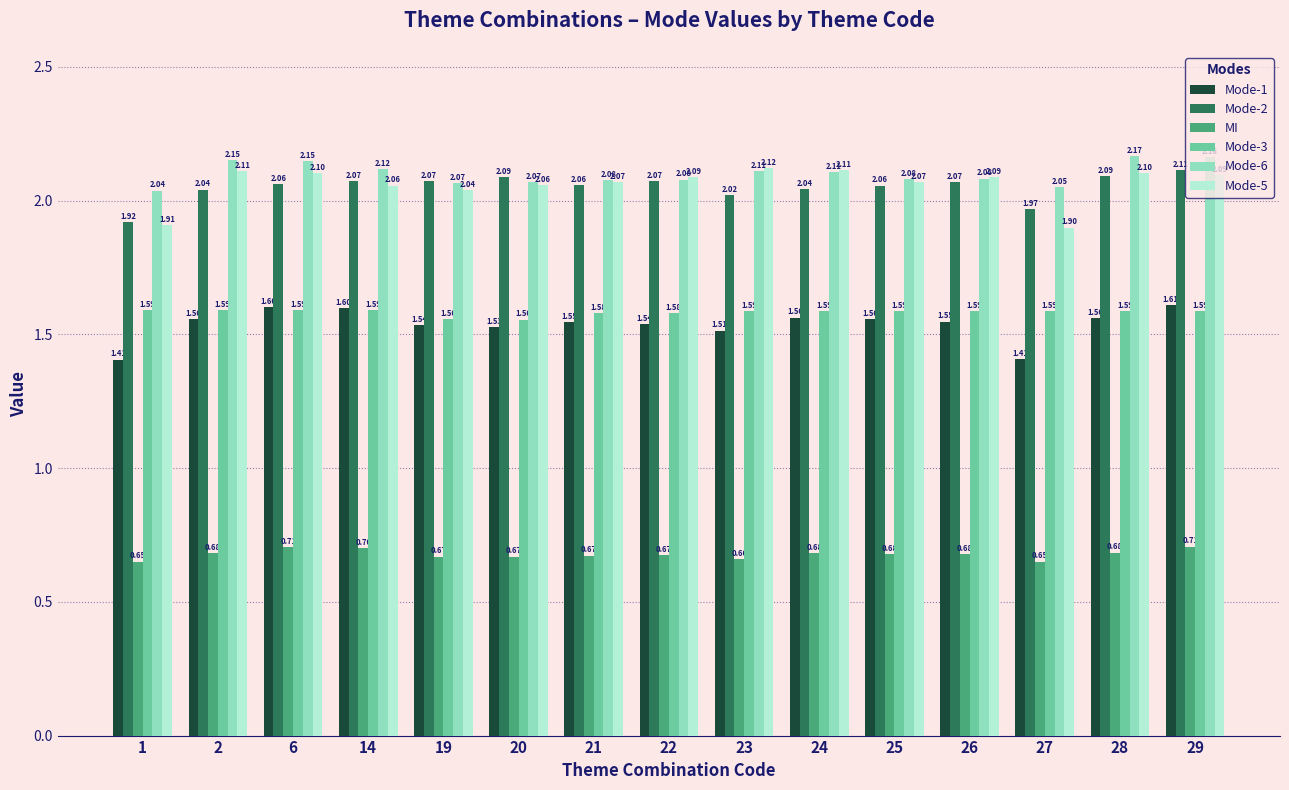

What is the sum of the Mode-1 values at 23 and 14?

3.1